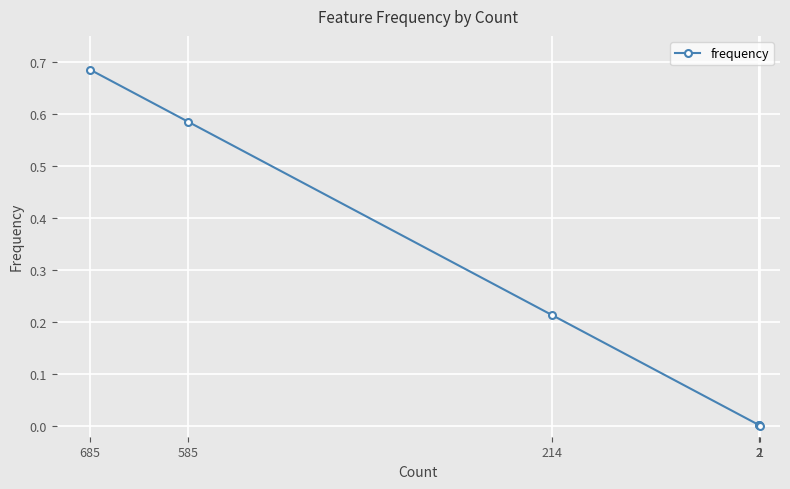

Is it true that the value at 685 is 0.7?

True